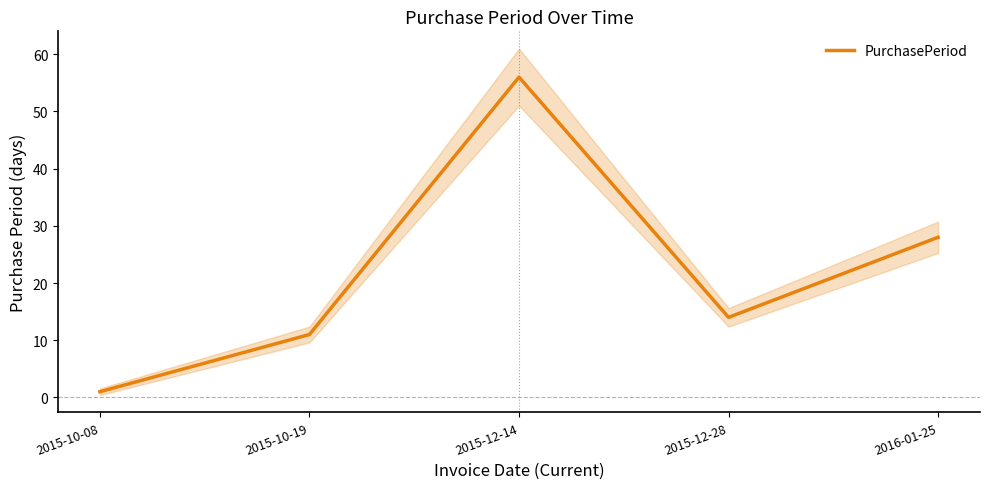

How many values exceed 14?

2